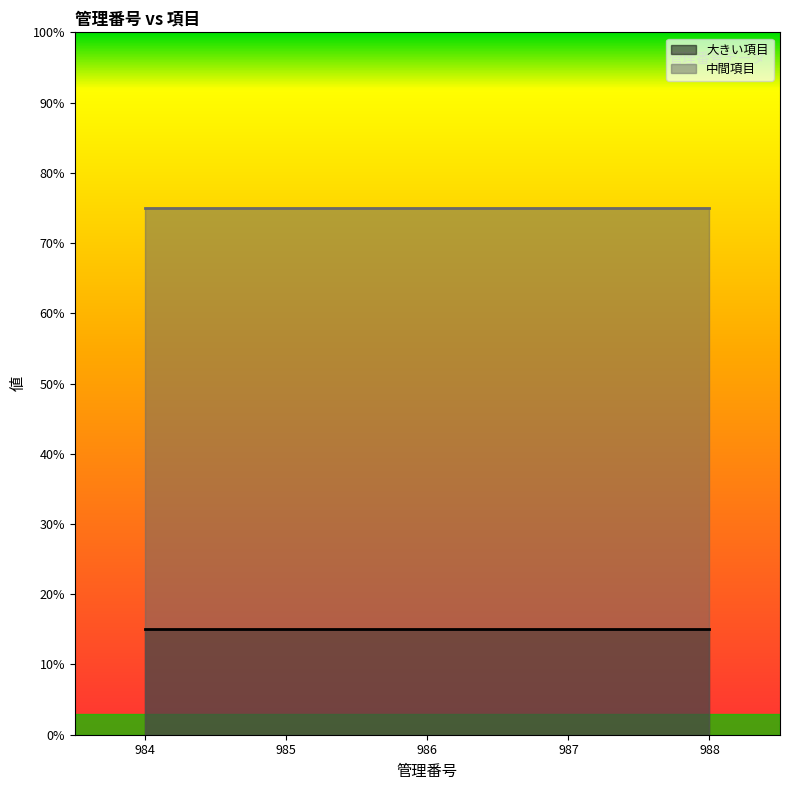

True or false: 中間項目 and 大きい項目 intersect in this chart.

False